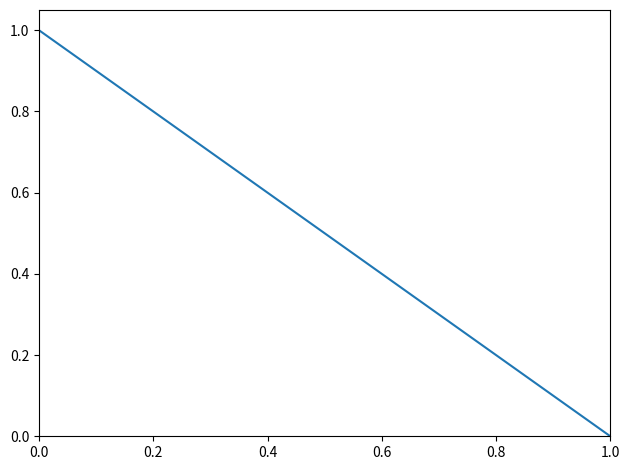

What is the average value?

0.5